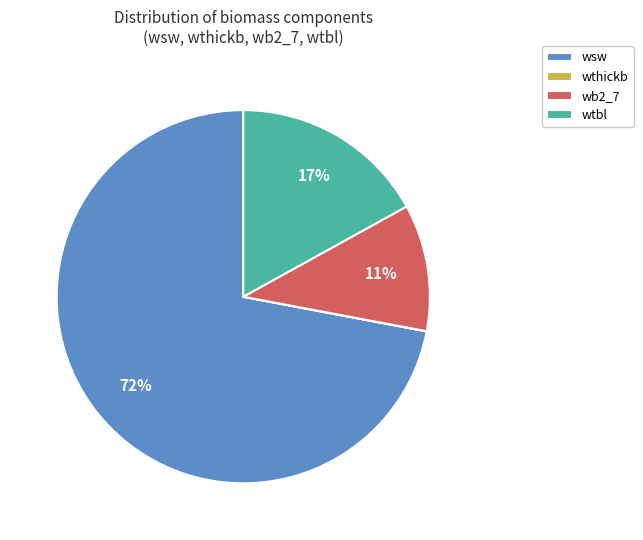

True or false: wb2_7 accounts for 1% of the total.

False